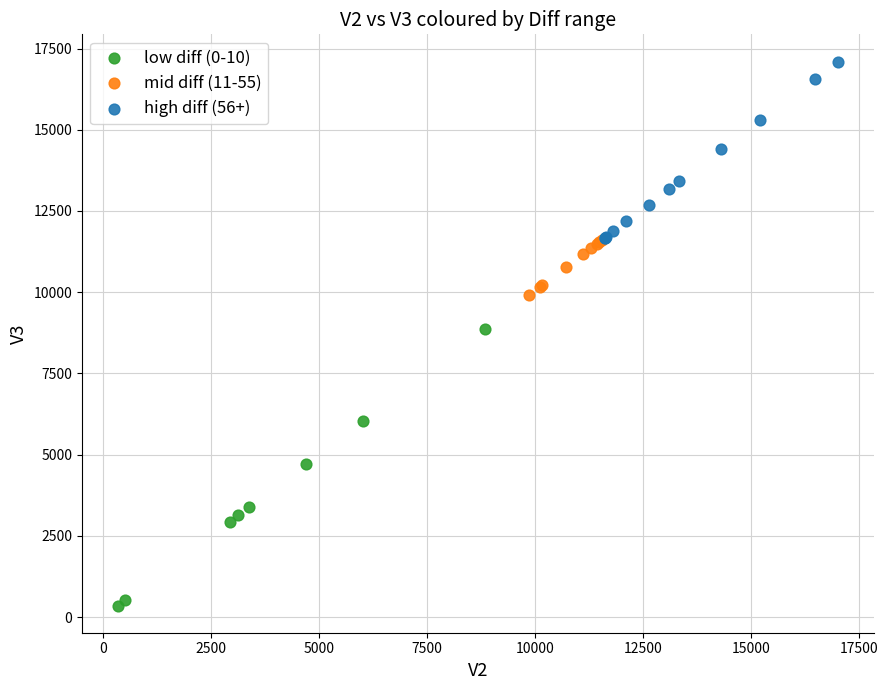

Which series reaches the maximum Y coordinate?

high diff (56+)